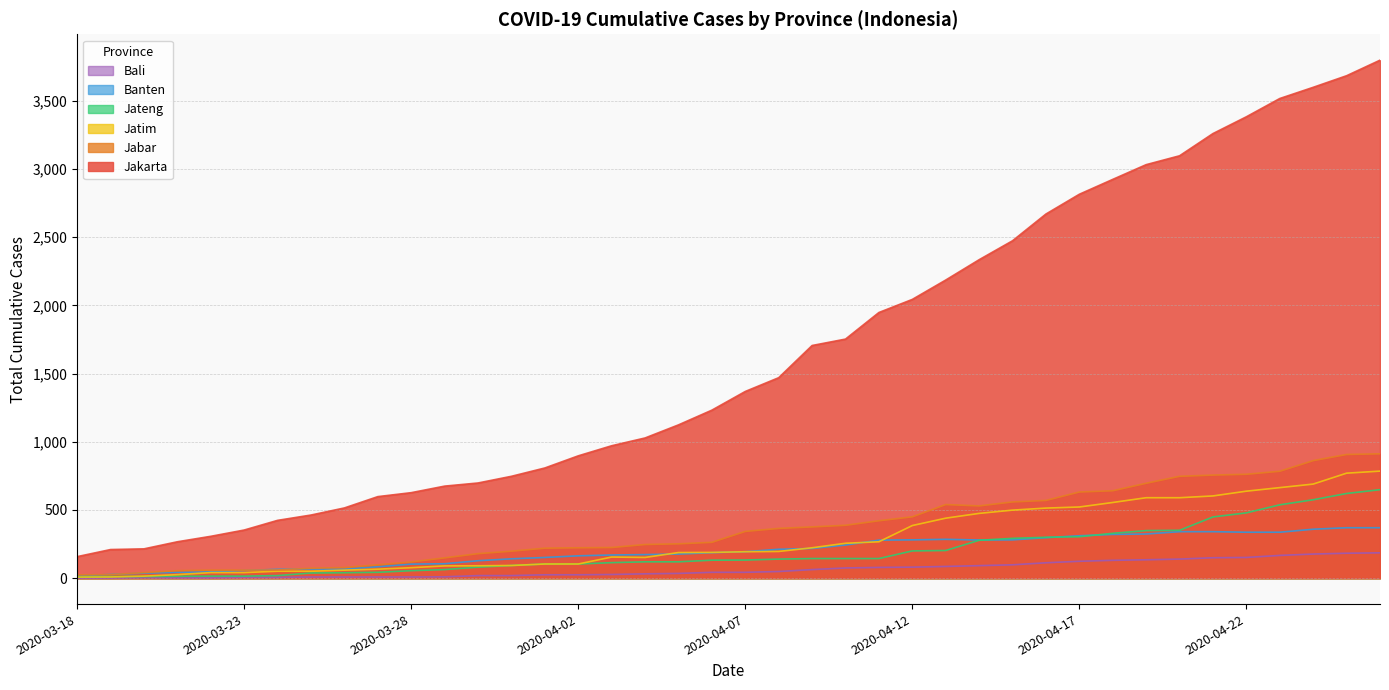

What is the maximum value shown in the chart?

3798